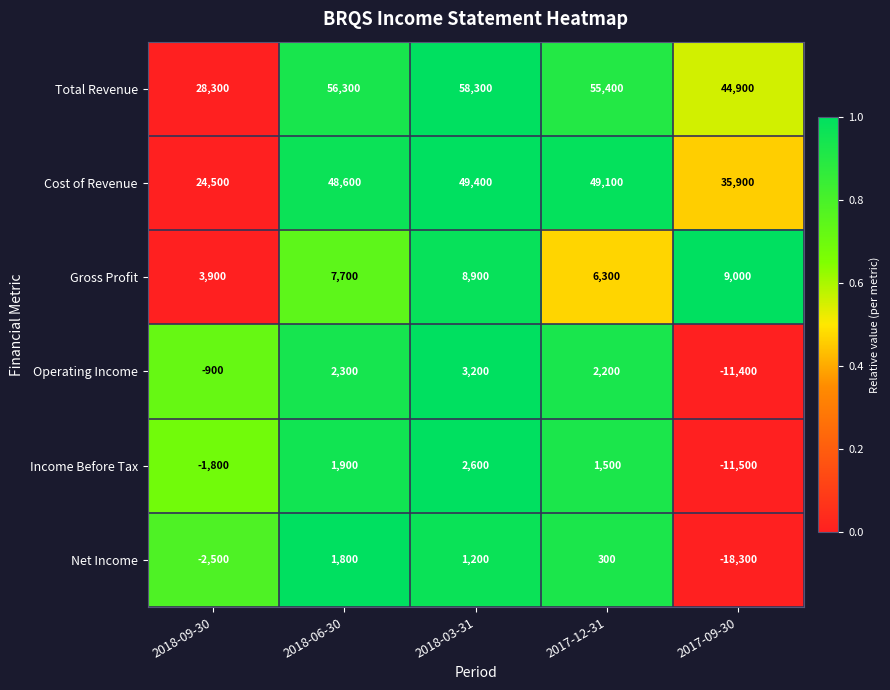

At 2018-06-30, list the series in order from largest to smallest.

Total Revenue, Cost of Revenue, Gross Profit, Operating Income, Income Before Tax, Net Income